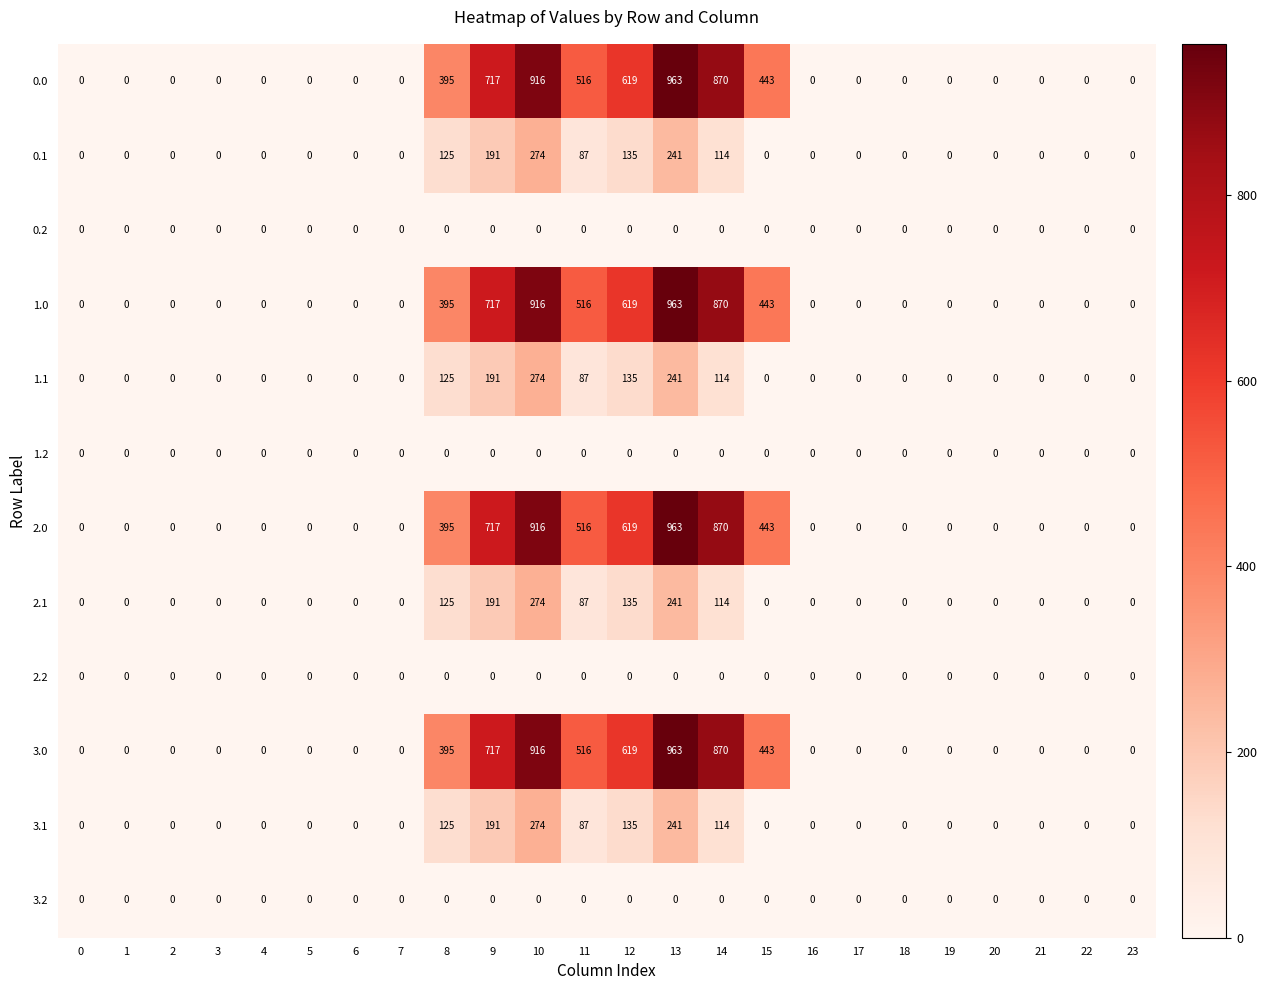

True or false: 2.2 has a value of 0 at 2.

True